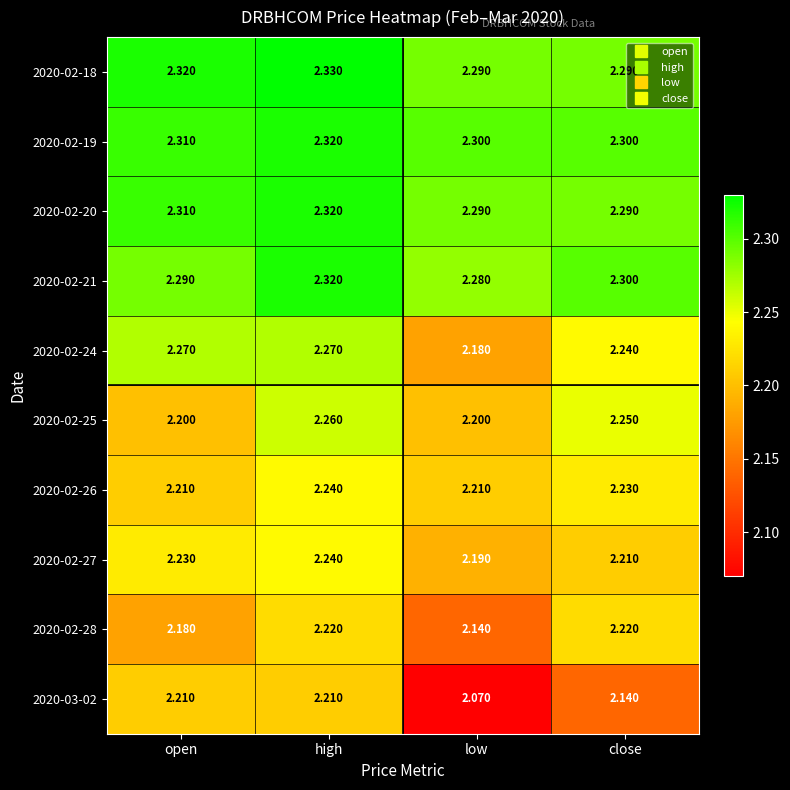

At which label is 2020-02-27 closest to 2?

low